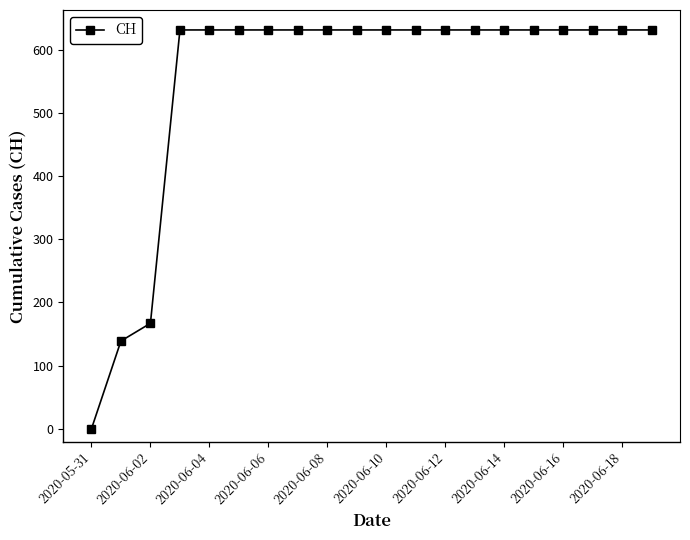

What is the maximum value shown in the chart?

631